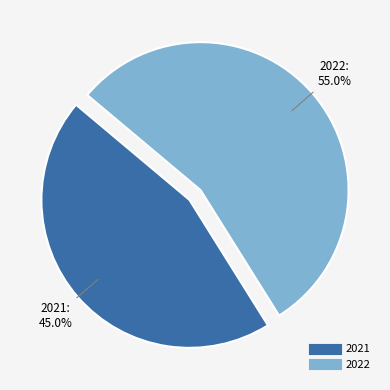

Between 2021 and 2022, which is larger?

2022